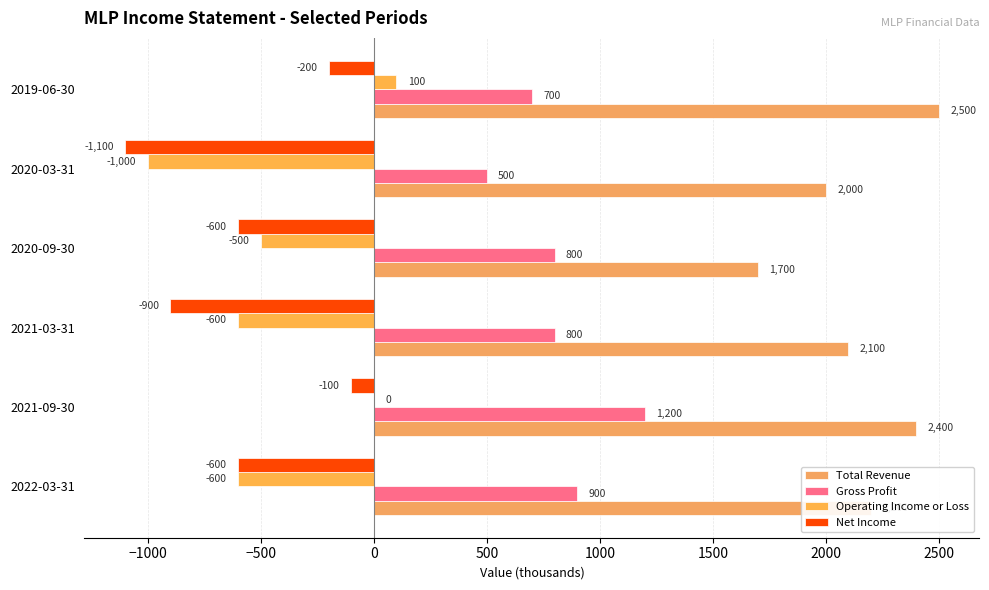

How many categories are shown in the chart?

6